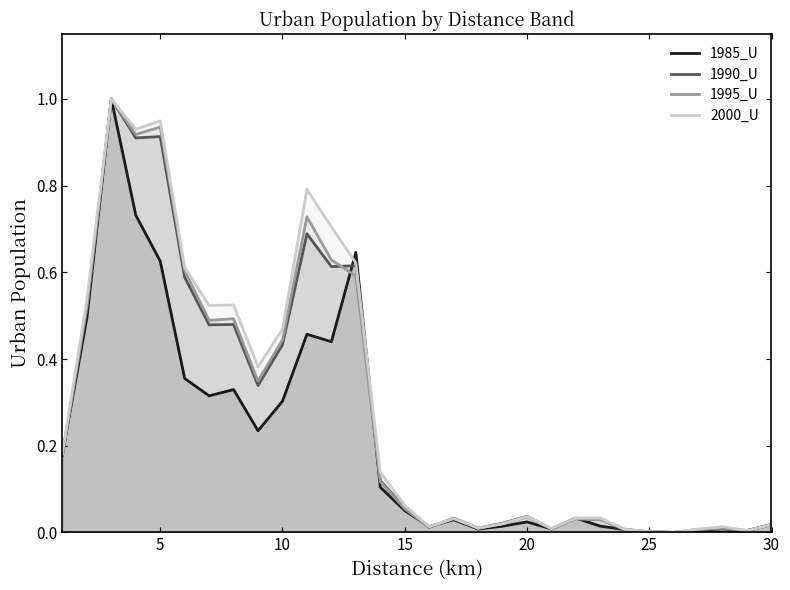

How many lines are shown in the chart?

4